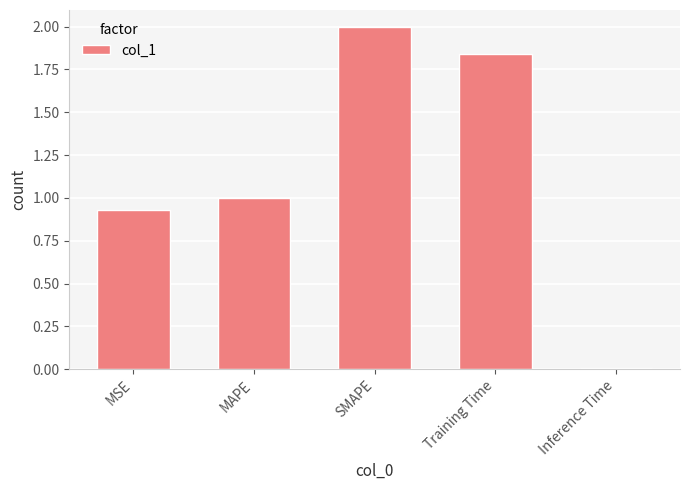

Rank the categories by value from highest to lowest.

SMAPE, Training Time, MAPE, MSE, Inference Time